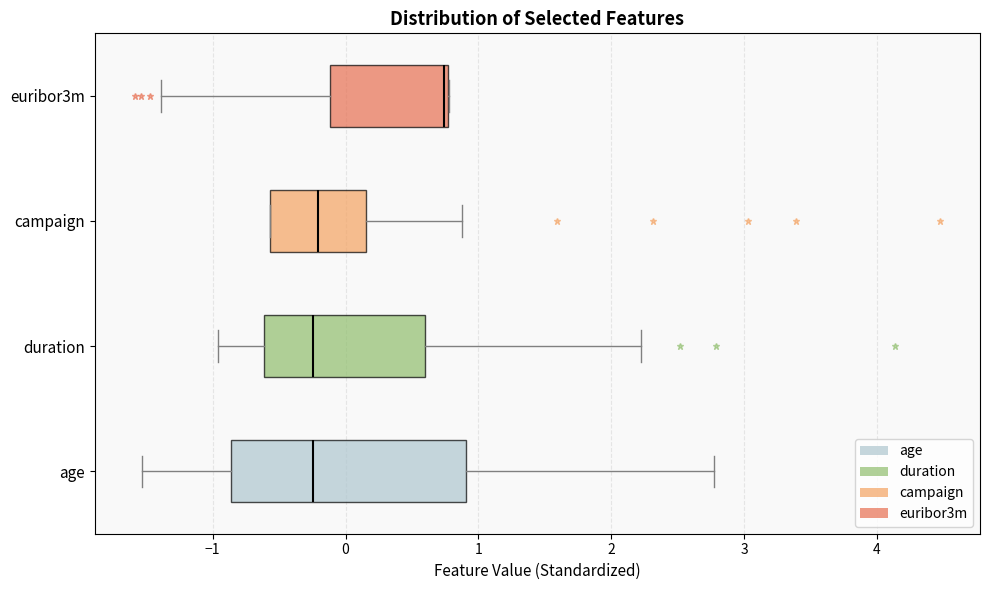

Where does the right whisker of the box for campaign end on the x-axis? The values are not printed on the chart, so give them approximately, as read against the axis.

0.9